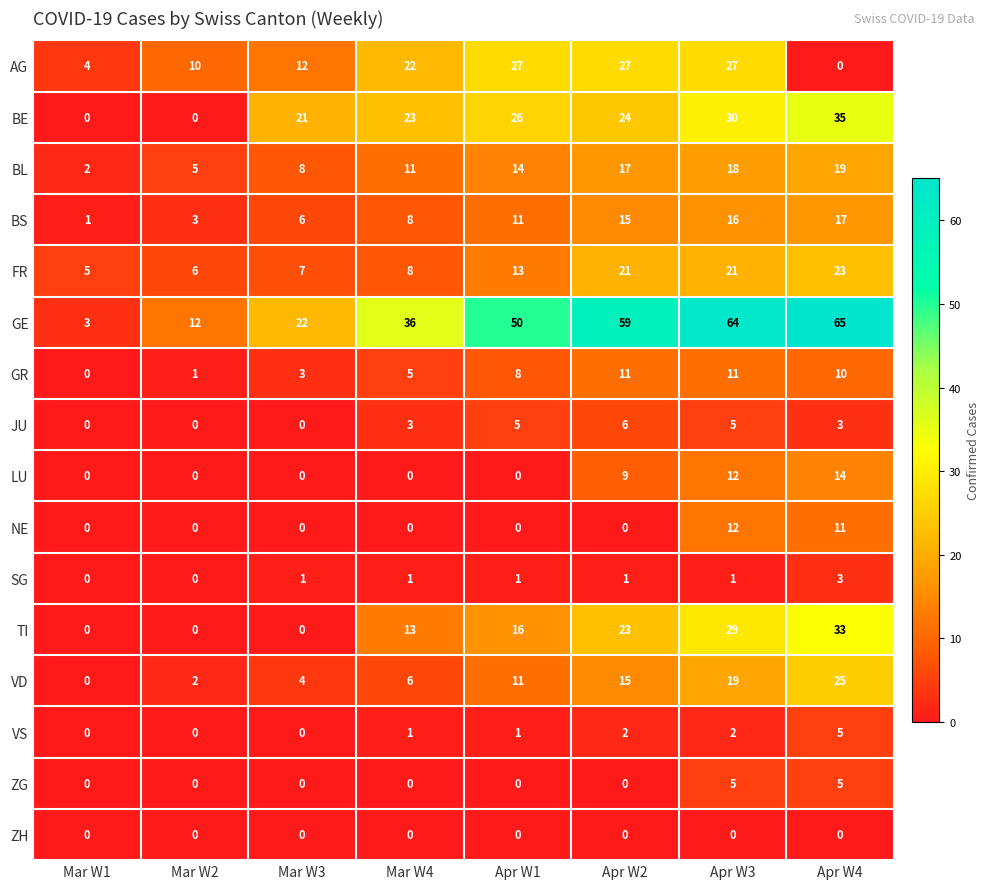

What is the average value of the LU series?

4